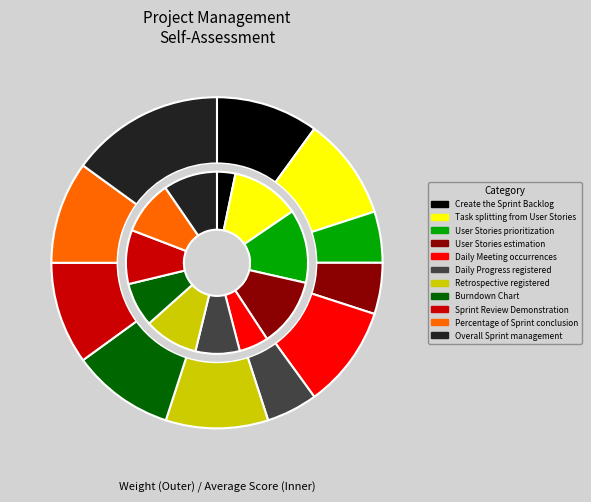

True or false: Create the Sprint Backlog accounts for 10% of the total.

True